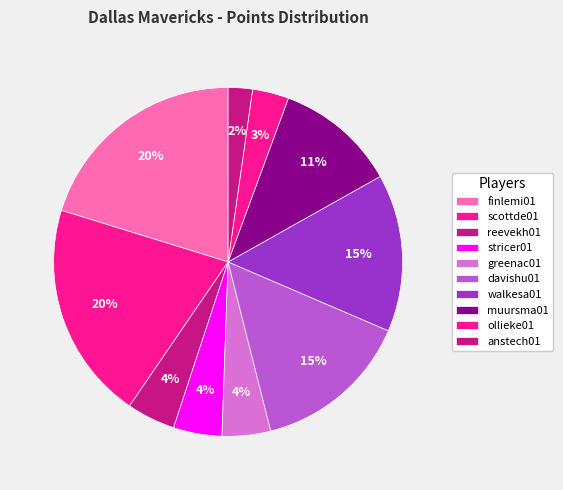

What is the largest slice in the pie chart?

finlemi01